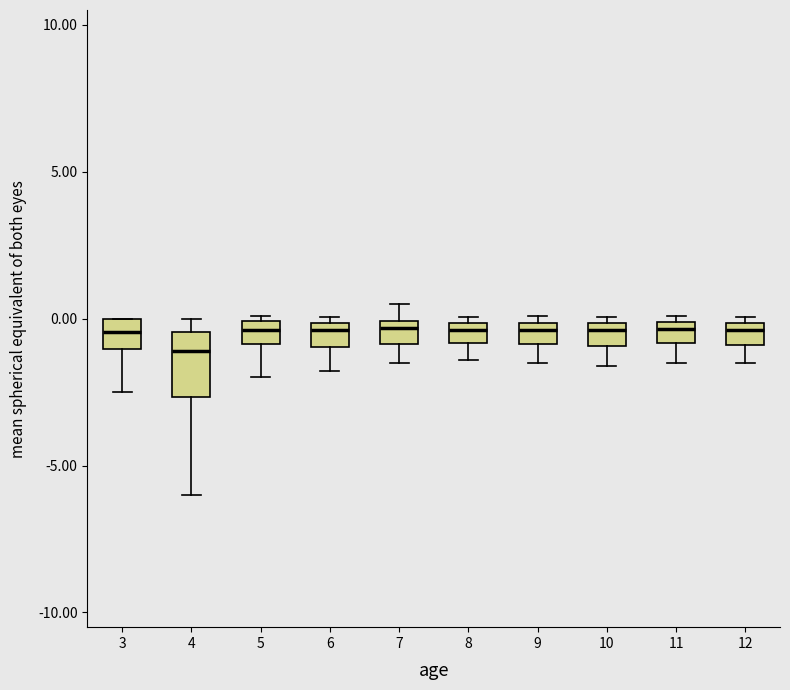

Which box is the tallest, from its lower edge to its upper edge?

4